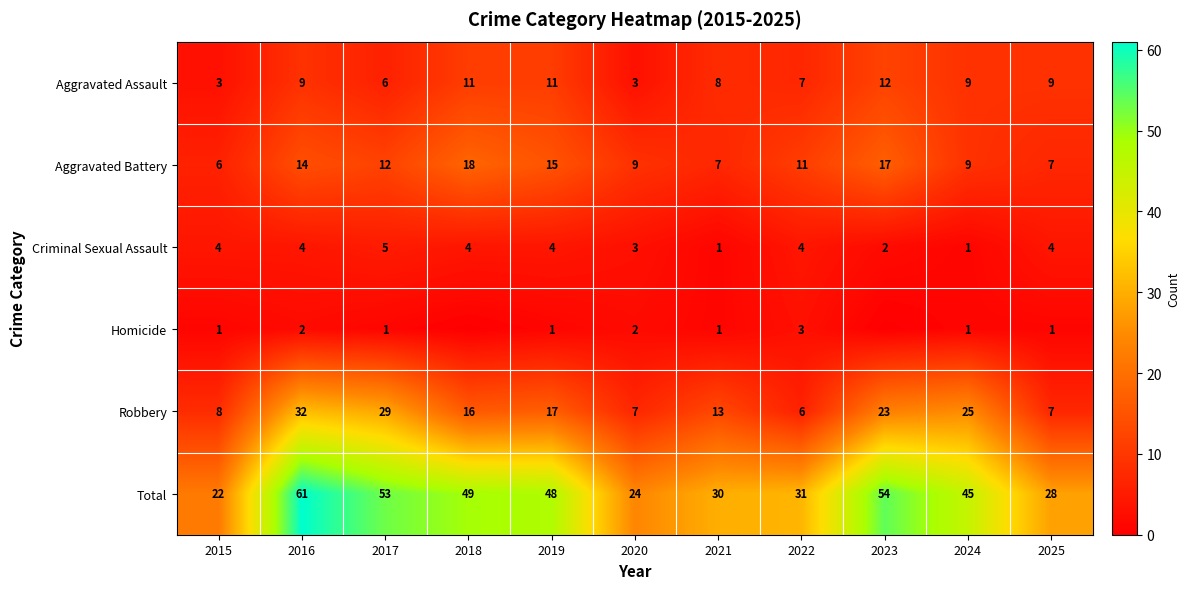

Is the value of Total at 2018 greater than the value of Criminal Sexual Assault at 2016?

Yes